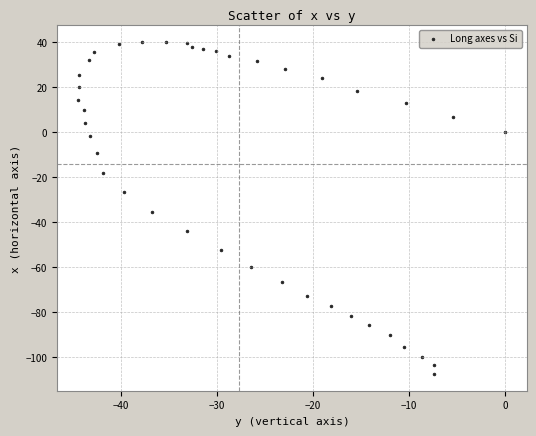

What Y value in the scatter plot is closest to -33?

-35.6